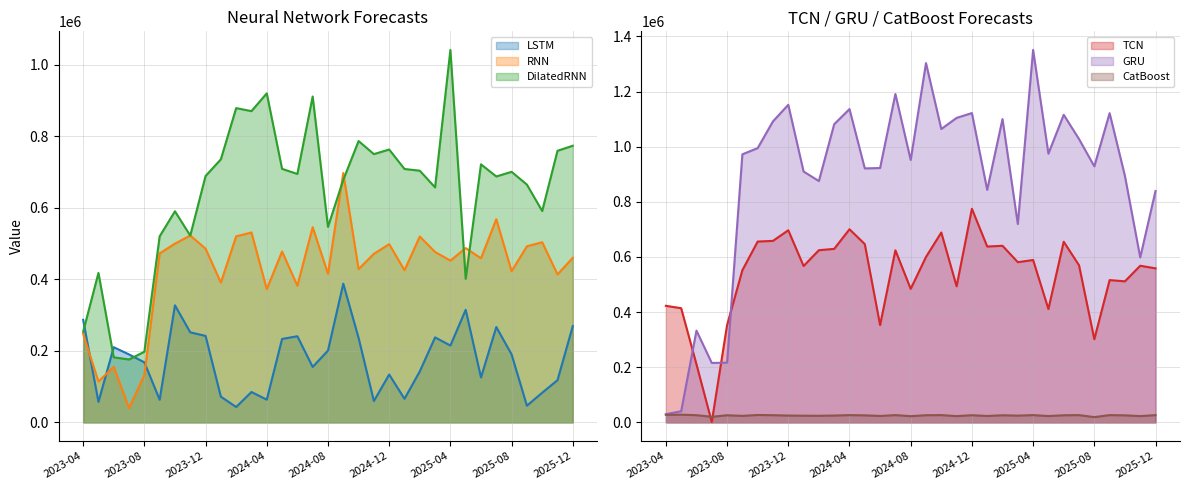

List the series in order of their peak value, lowest first.

CatBoost, LSTM, RNN, TCN, DilatedRNN, GRU